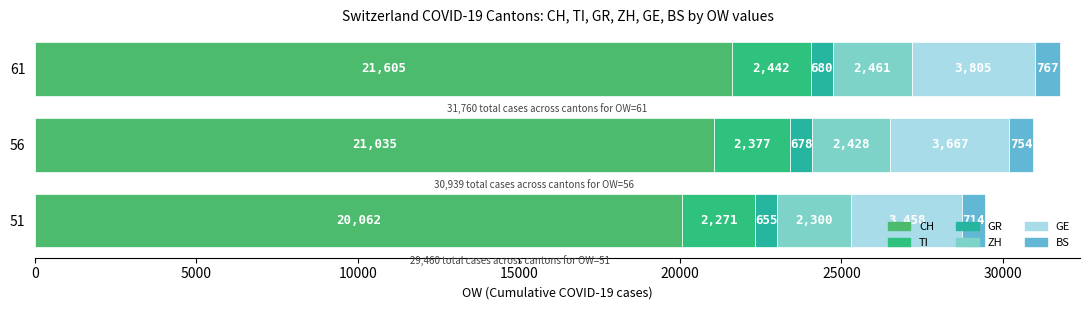

How many distinct data groups are displayed?

6